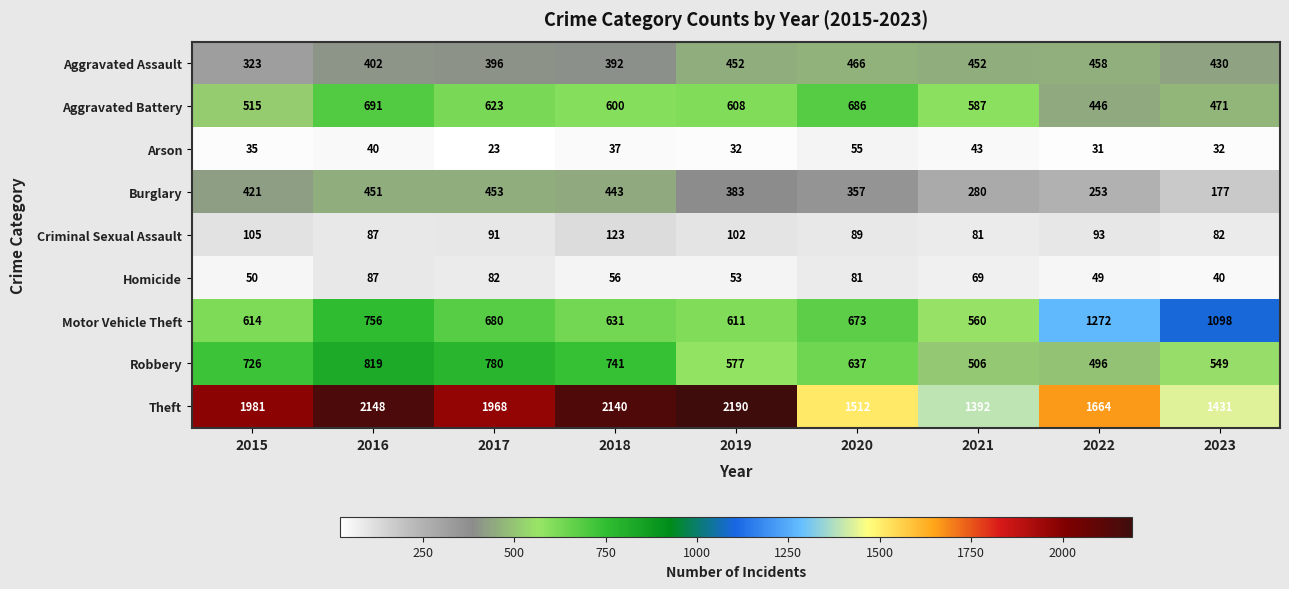

Is it true that Motor Vehicle Theft equals 172 at 2021?

False